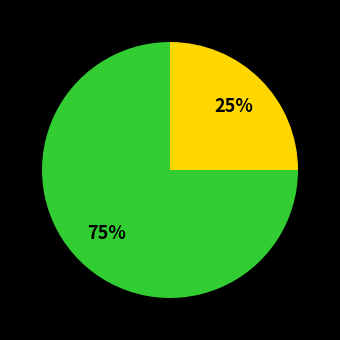

Is there a majority slice in this chart?

Yes